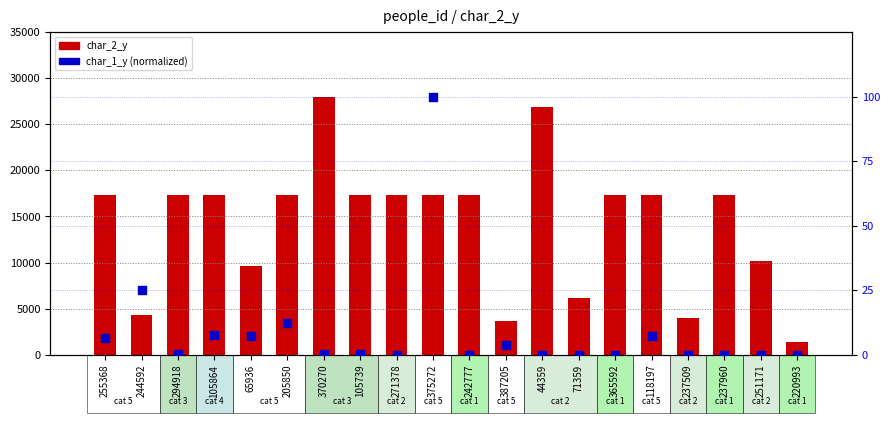

Which series contains the lowest Y value?

char_1_y (scatter)